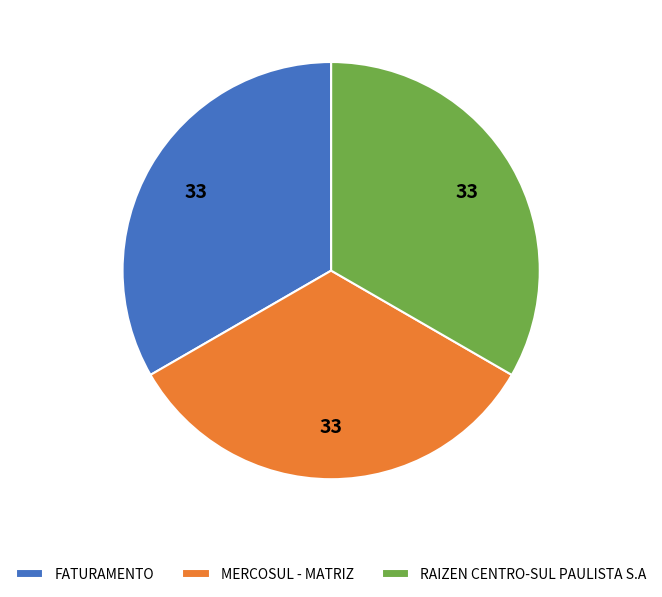

What is the ratio of the value at FATURAMENTO to the value at MERCOSUL - MATRIZ?

1.0